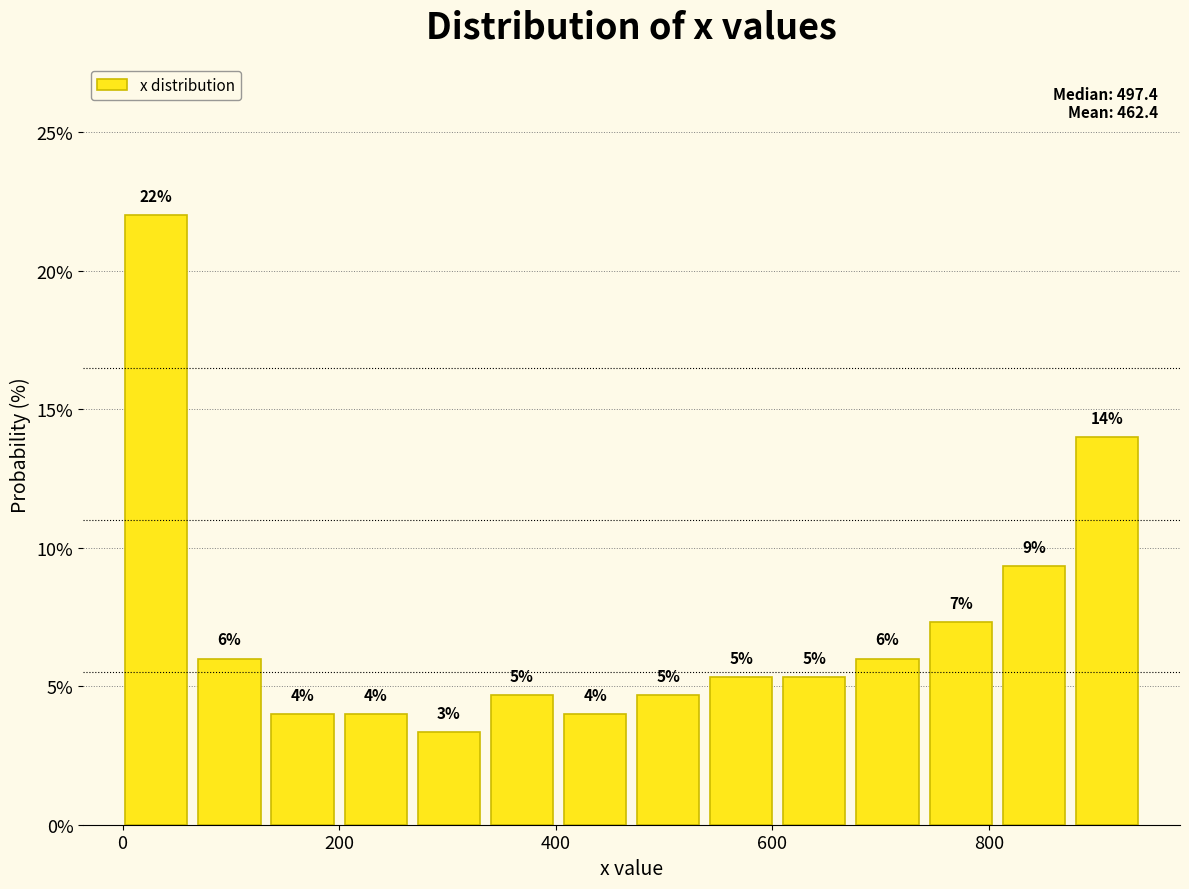

Read against the x-axis, roughly where is the centre of the tallest bar?

40